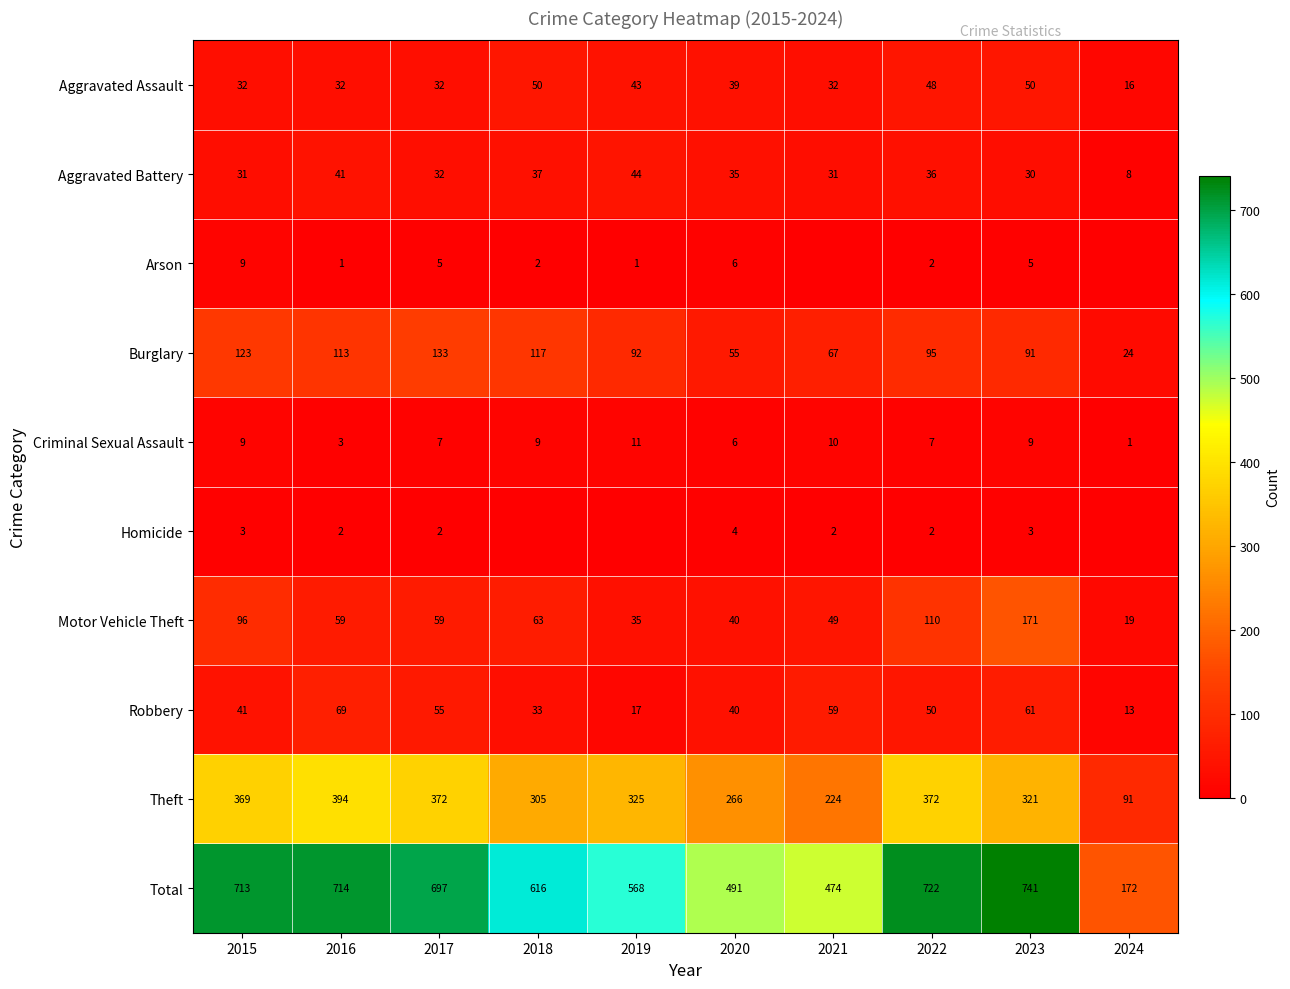

How many data points in Motor Vehicle Theft are less than 59?

4